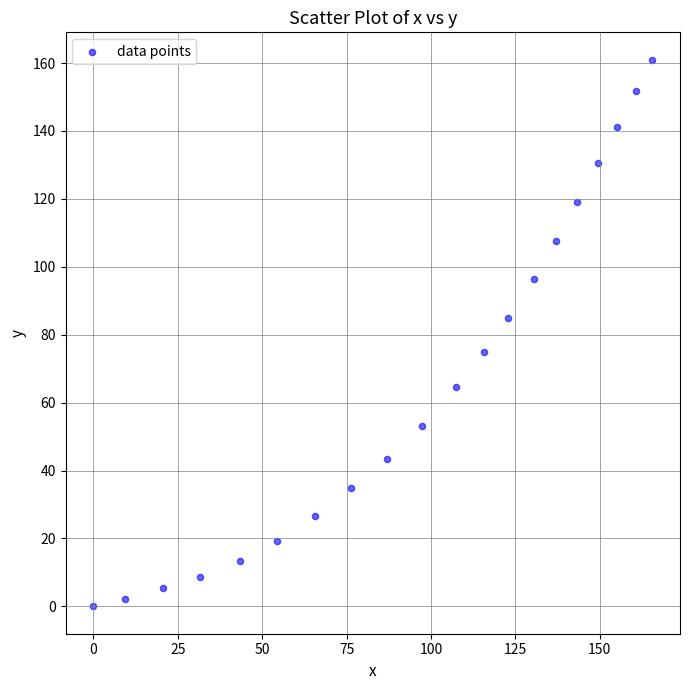

What is the range of X values (max minus min)?

165.5